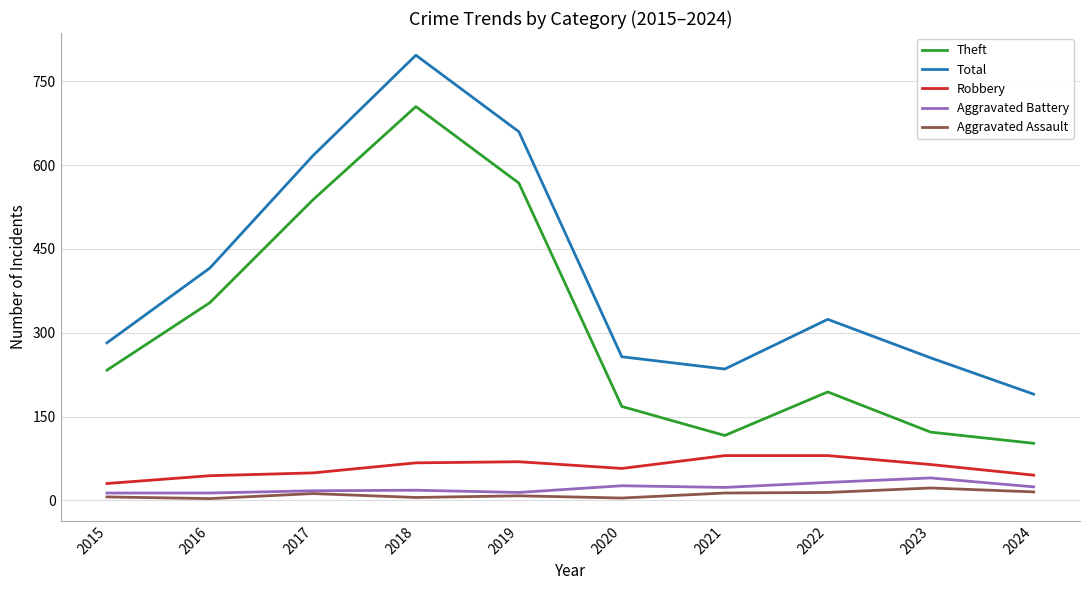

True or false: Aggravated Assault and Robbery cross at least once.

False